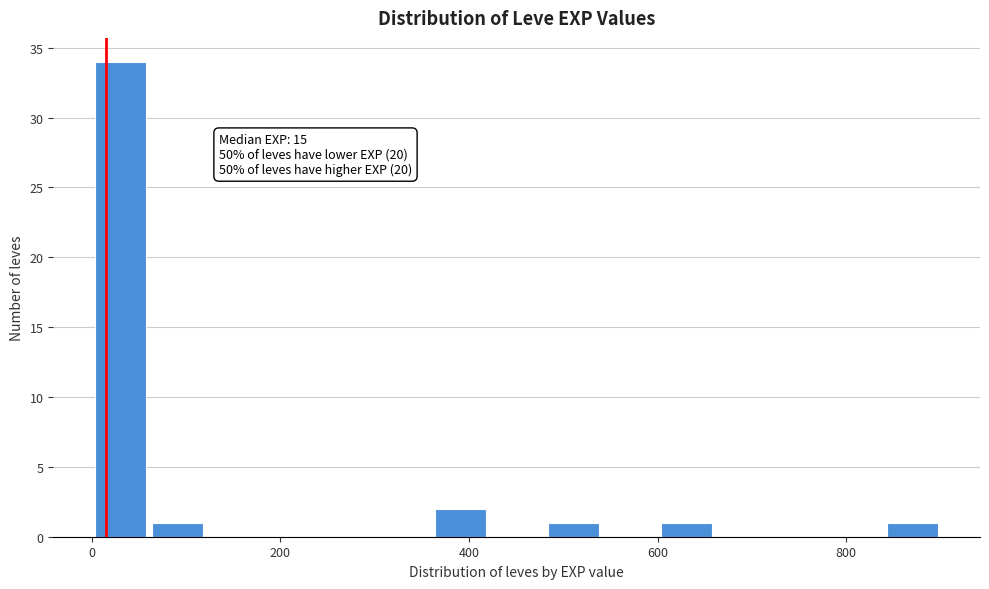

Read against the x-axis, roughly where is the centre of the tallest bar?

40